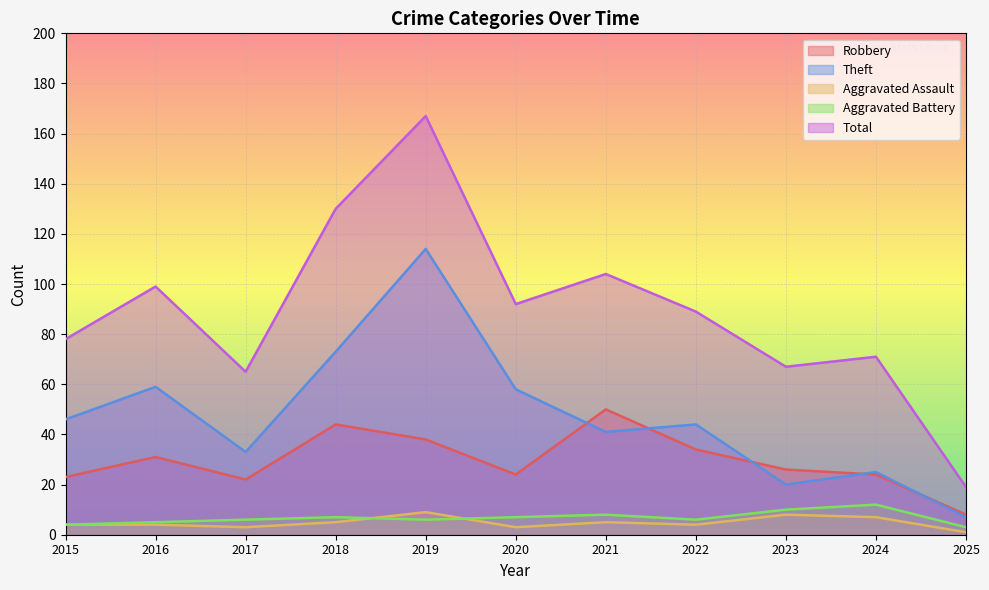

At which category does Robbery reach its first local peak?

2016